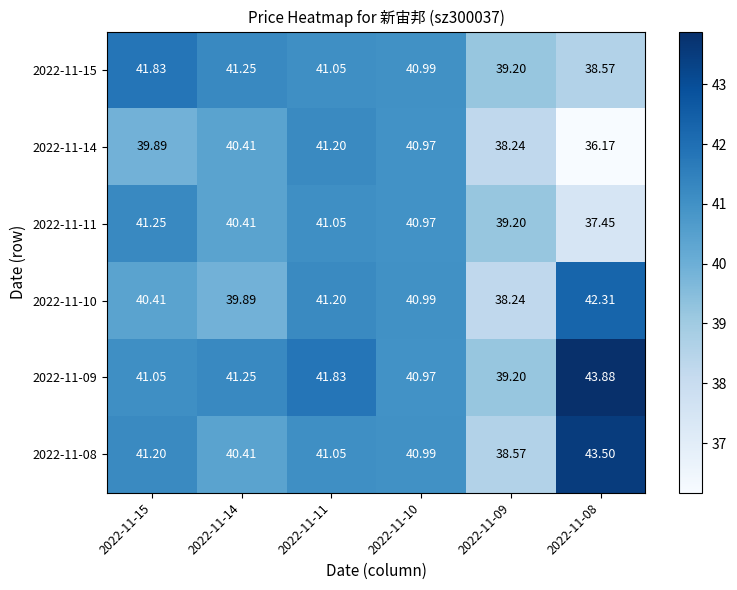

What is the minimum value shown in the chart?

36.2